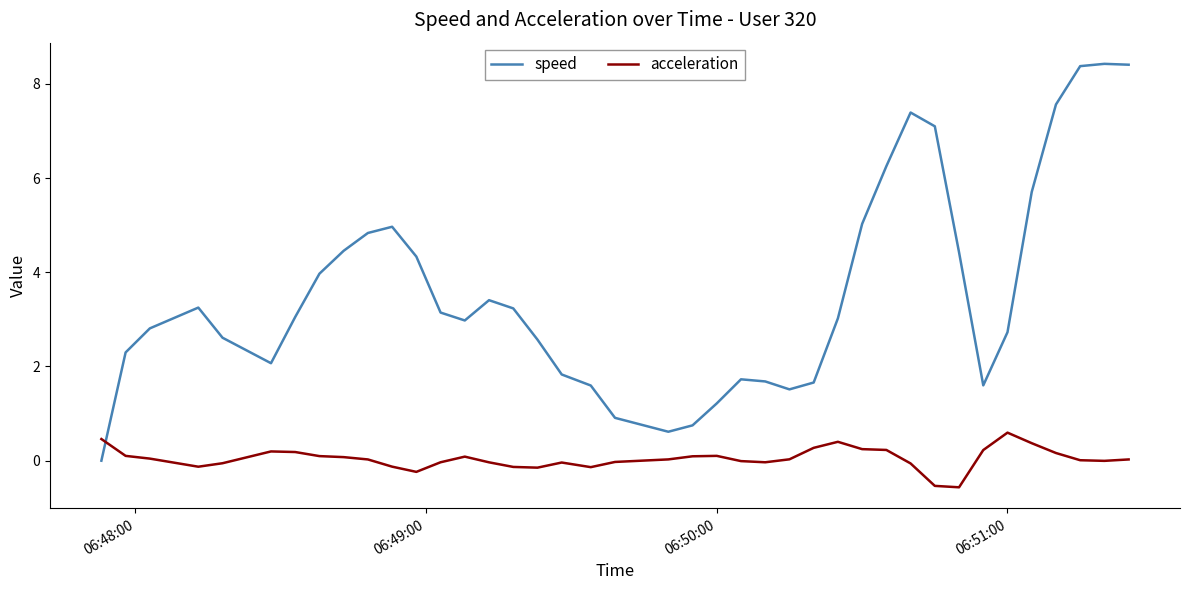

What is the difference between the maximum and minimum values in the acceleration series?

1.2